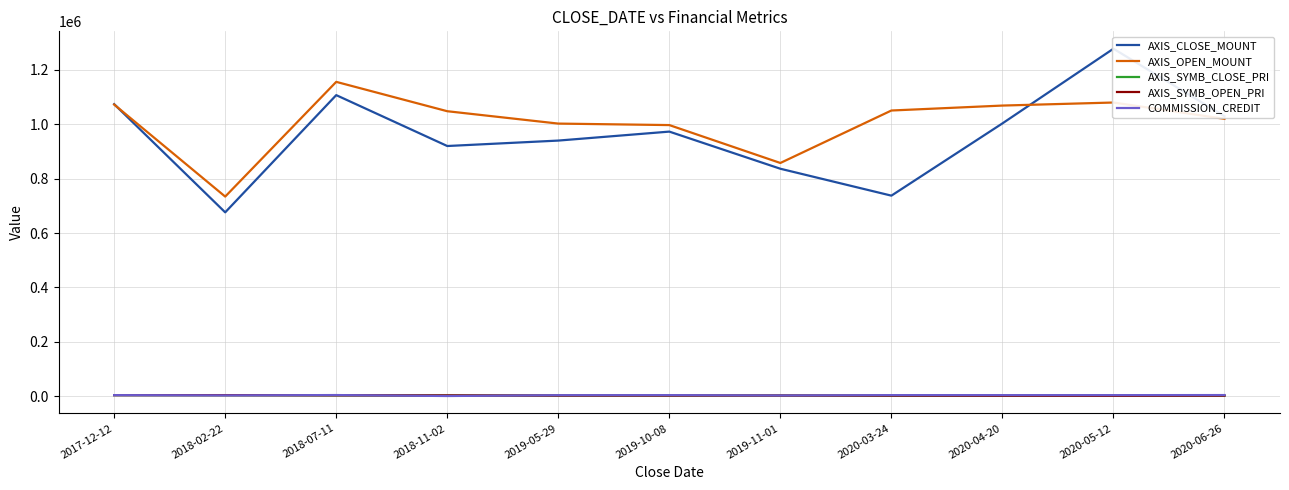

At which label does AXIS_SYMB_CLOSE_PRI first exceed 1946?

2017-12-12